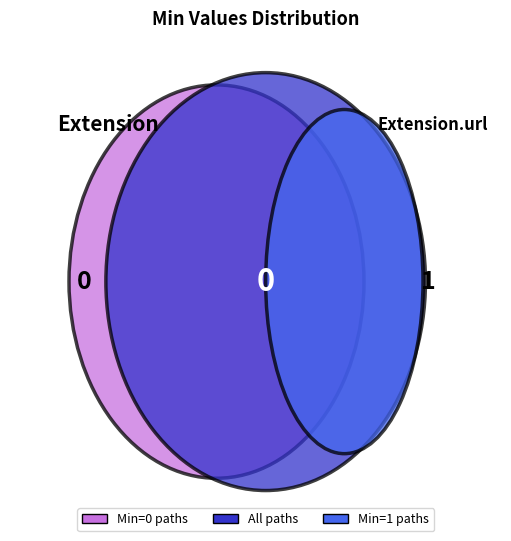

Is it true that Extension.value[x] is 63% of the pie?

False